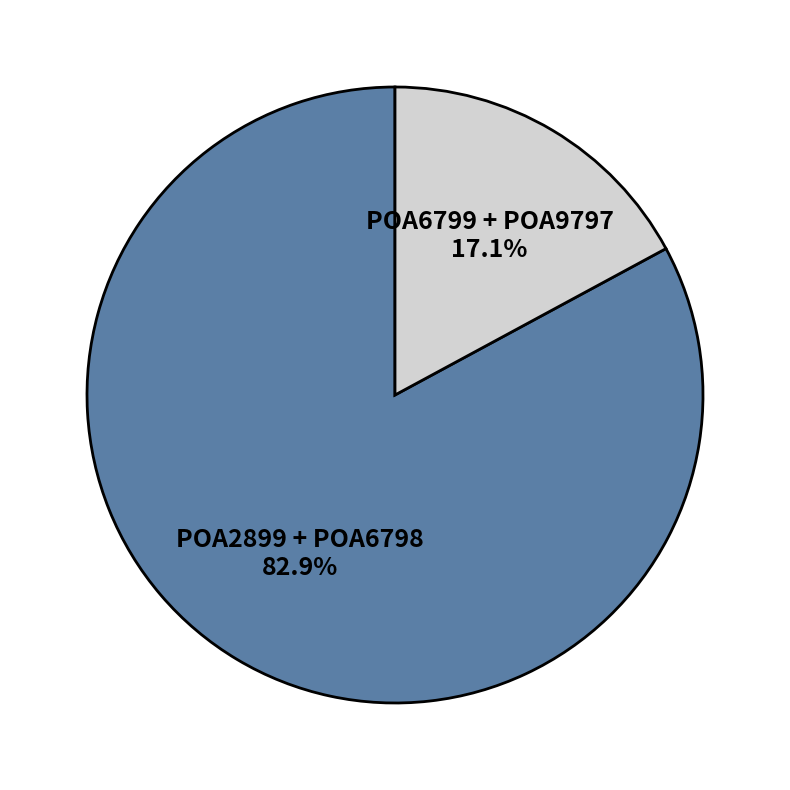

Which slice is the largest?

POA2899 + POA6798